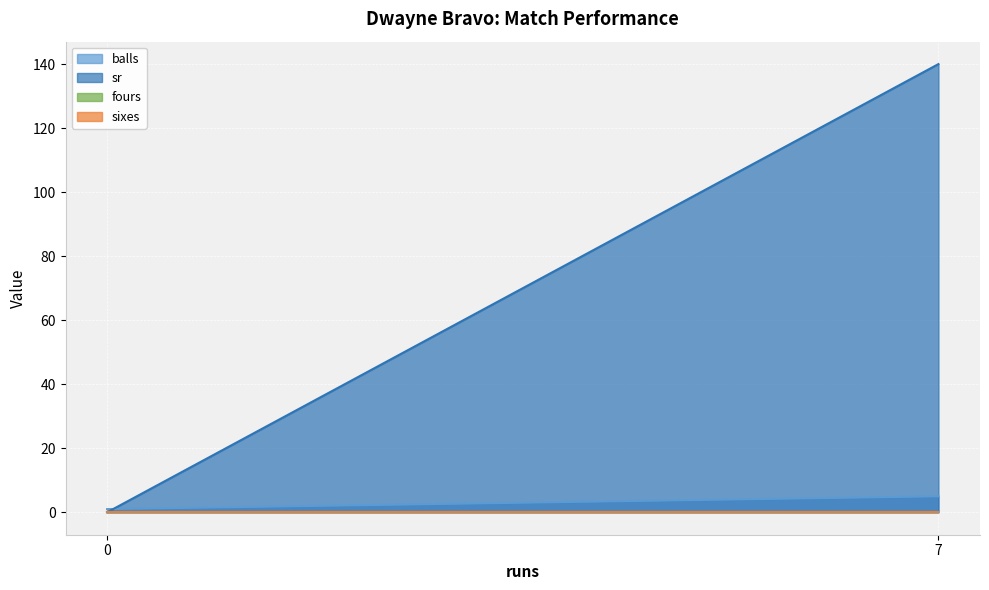

What is the average value of the balls series?

2